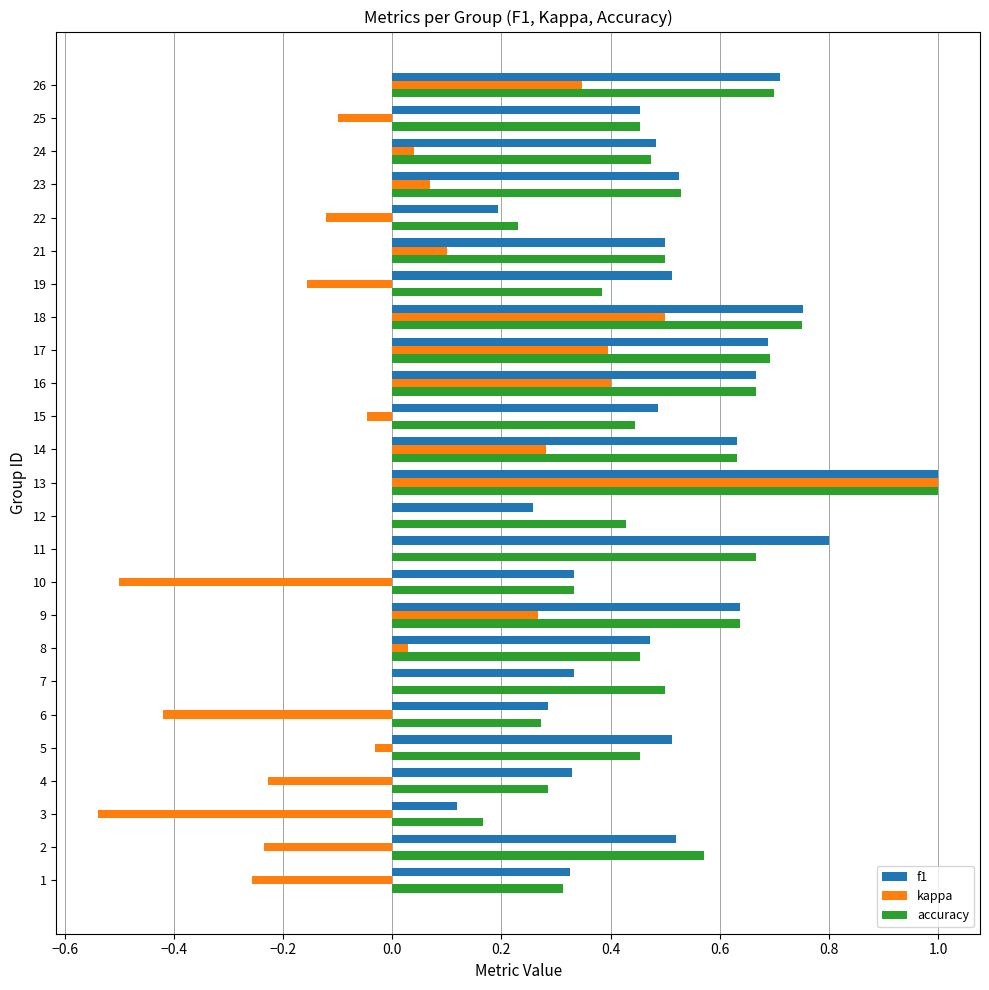

Where is f1 nearest to the value 0?

3